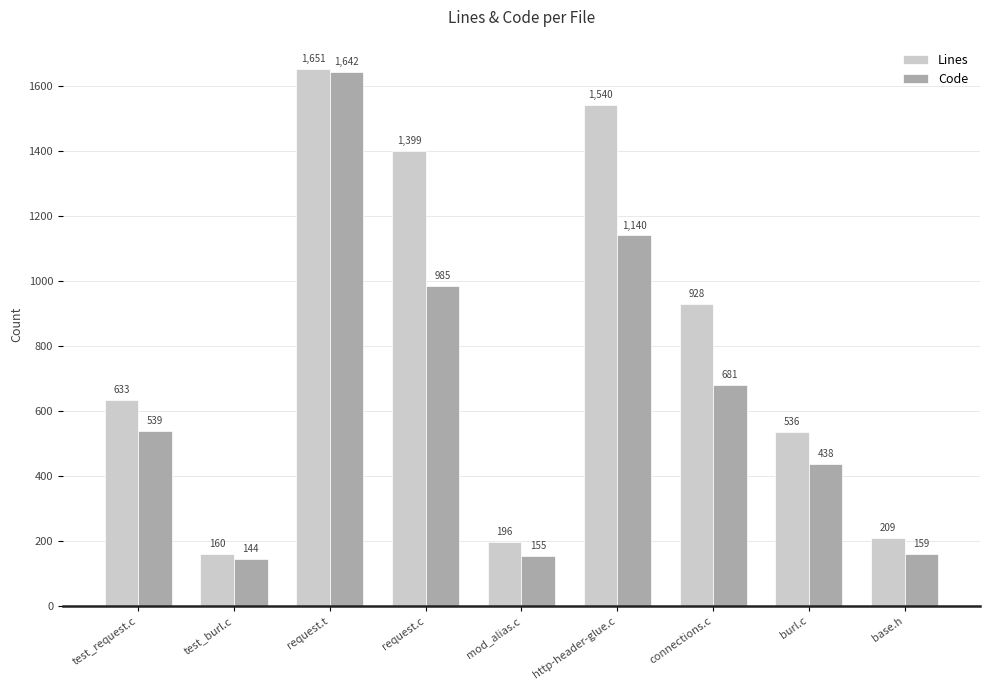

How many categories are shown in the chart?

9